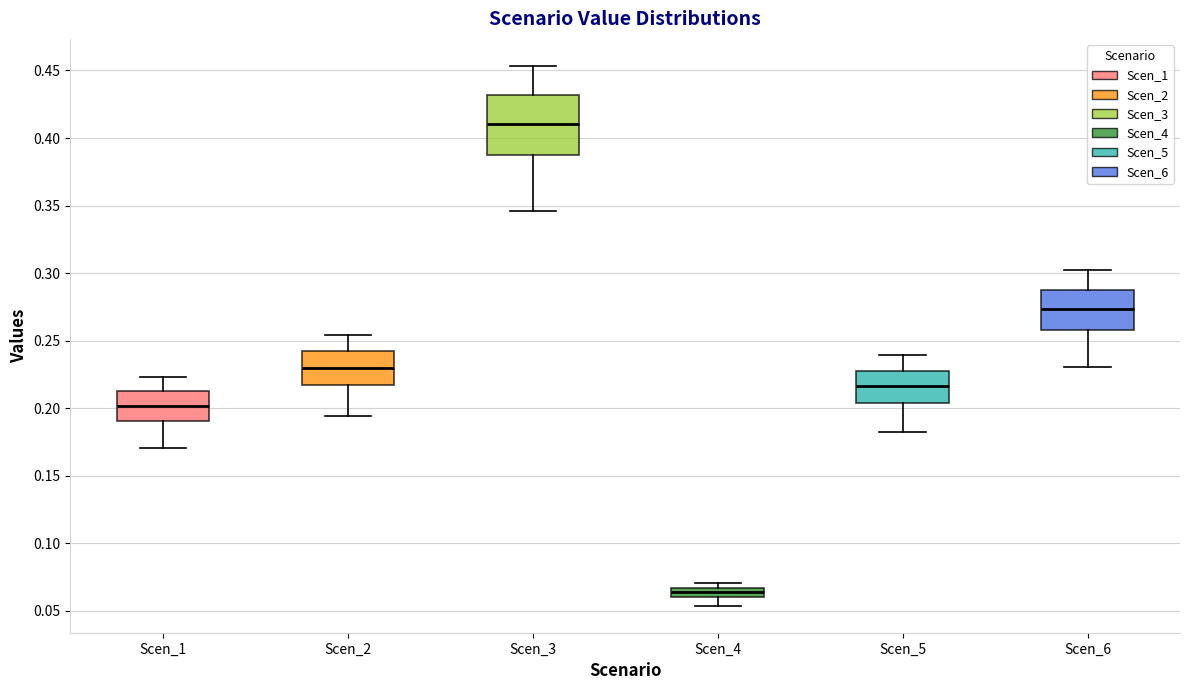

Where does the lower whisker of the box for Scen_6 end on the y-axis? The values are not printed on the chart, so give them approximately, as read against the axis.

0.230